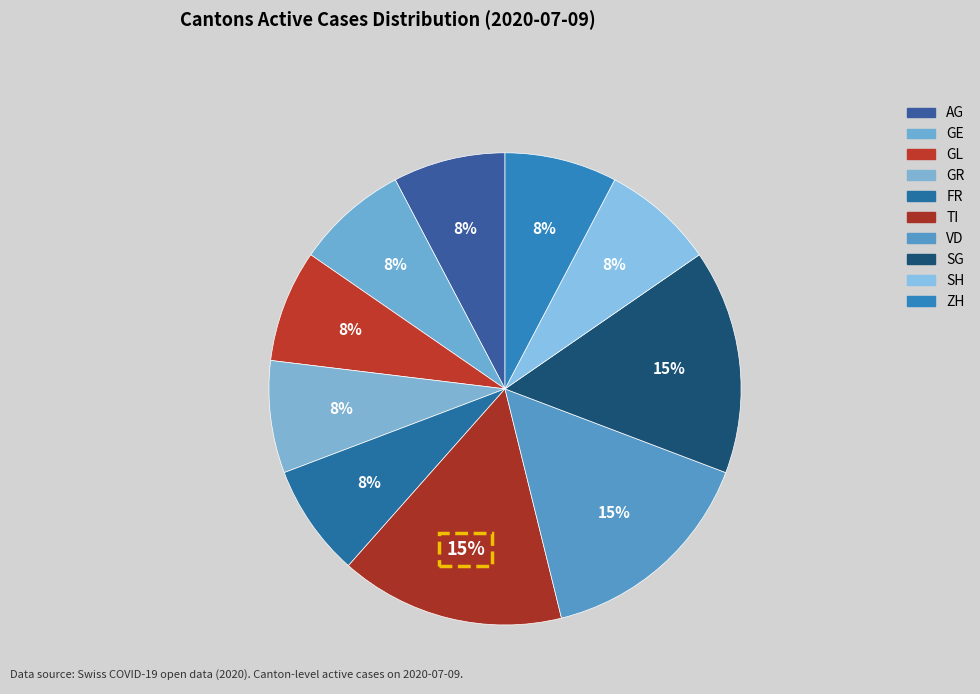

True or false: SH accounts for 8% of the total.

True